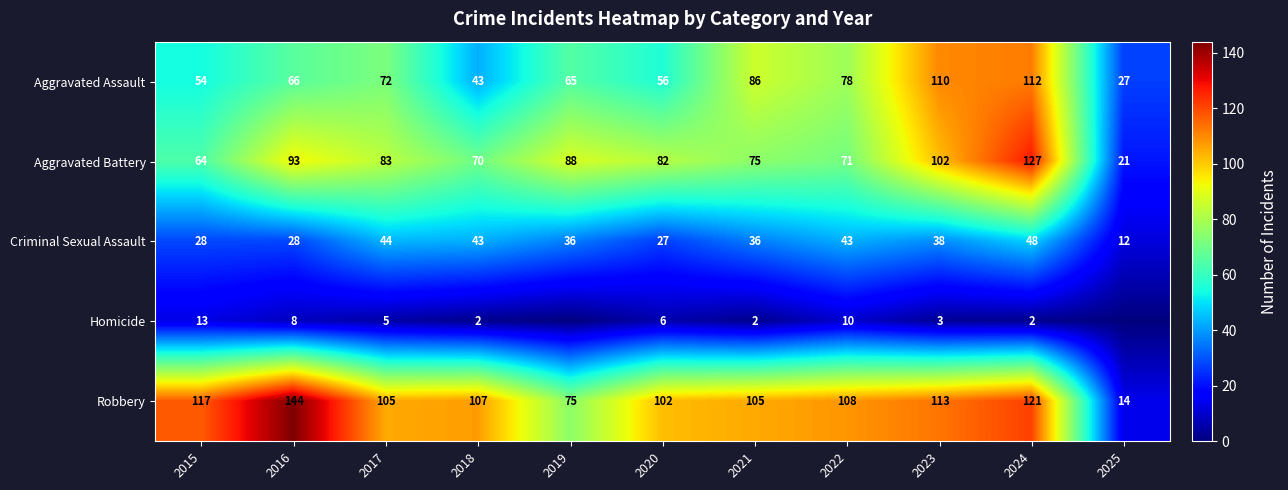

At which category is the sum across all series the highest?

2024